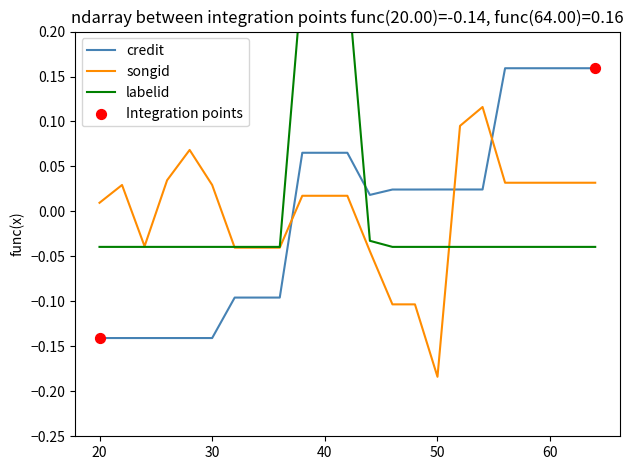

What are all the series names shown in the legend?

credit, songid, labelid